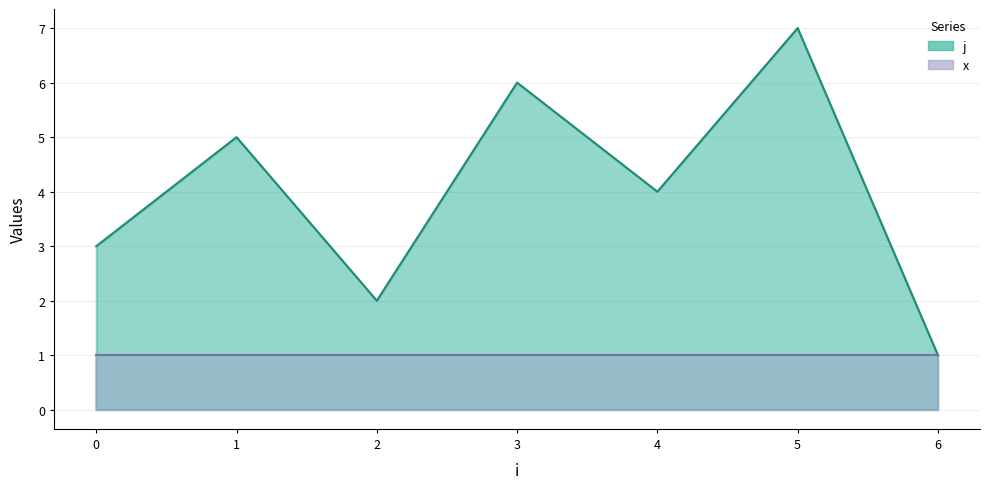

Is it true that the value at 0 is 3?

True